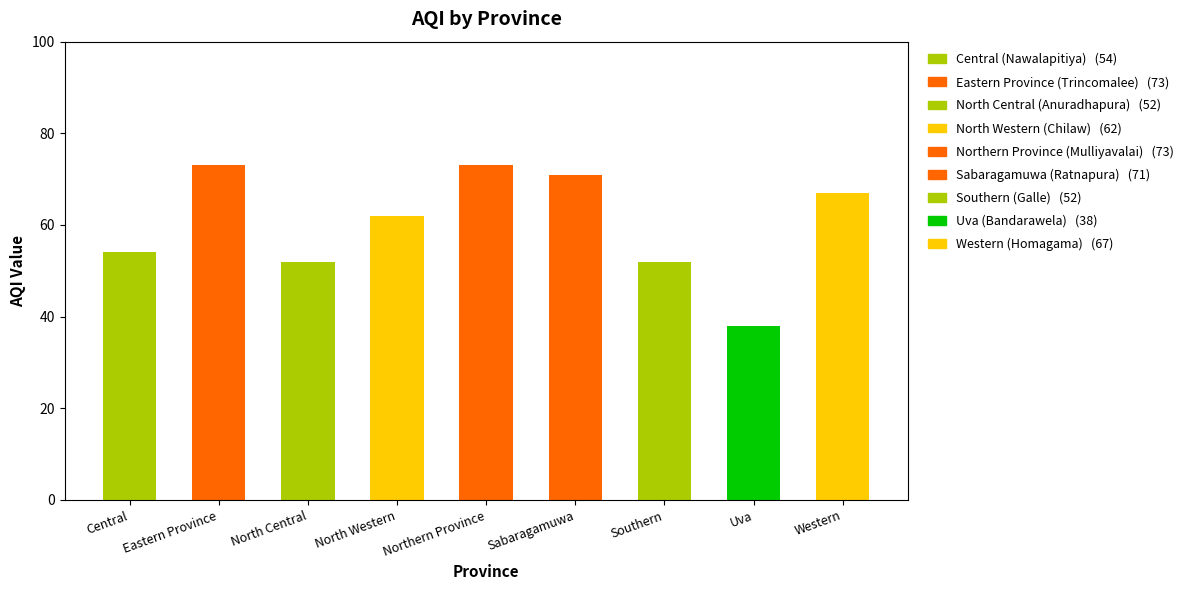

Is it true that the value at Western is 67?

True